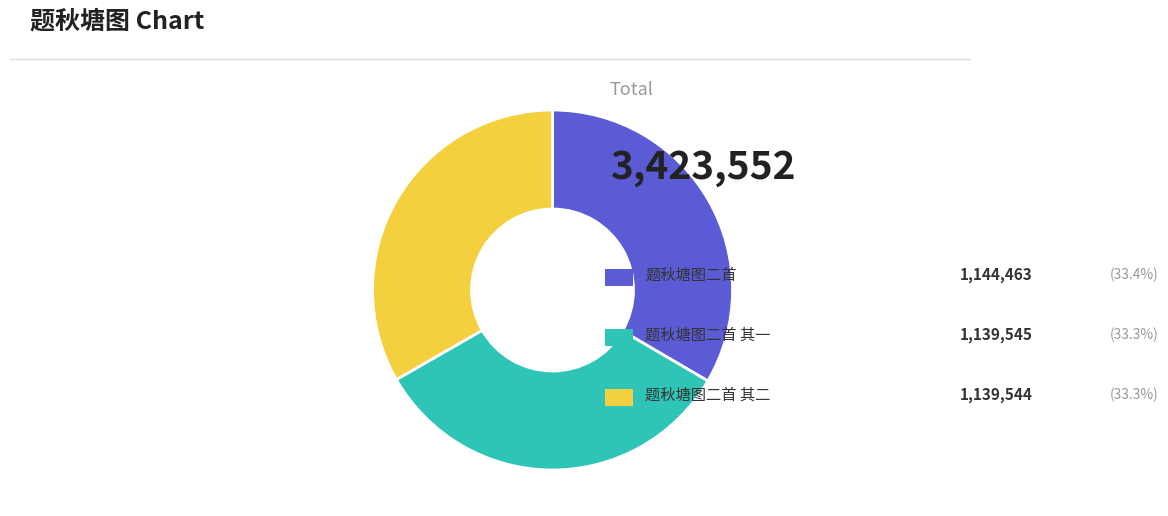

Does any single category account for the majority?

No